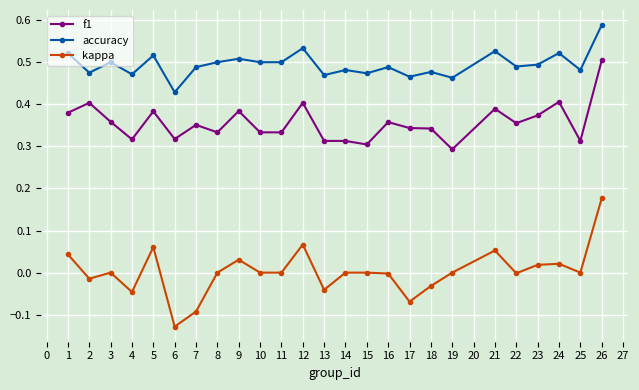

Which category has the lowest value in the kappa series?

6